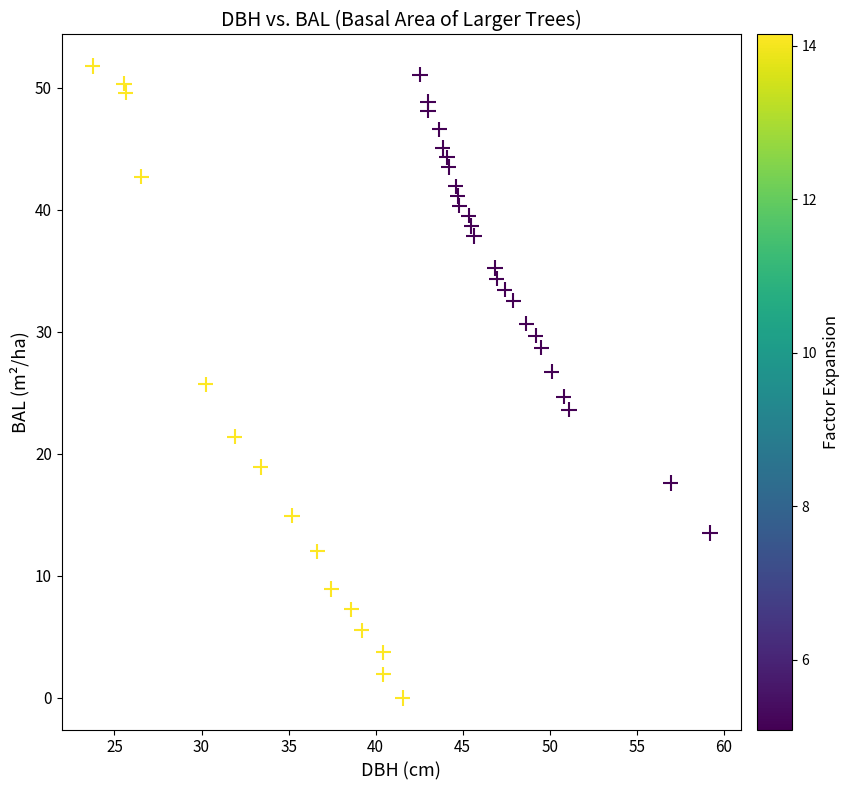

What is the range of Y values (max minus min)?

51.8